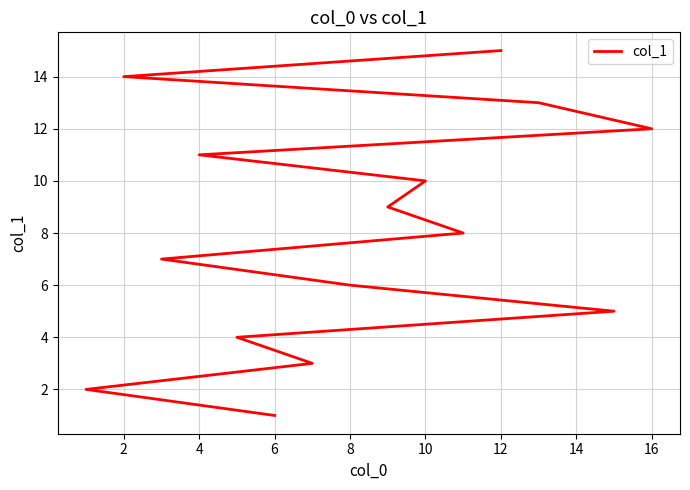

What is the difference between the maximum and minimum values?

14